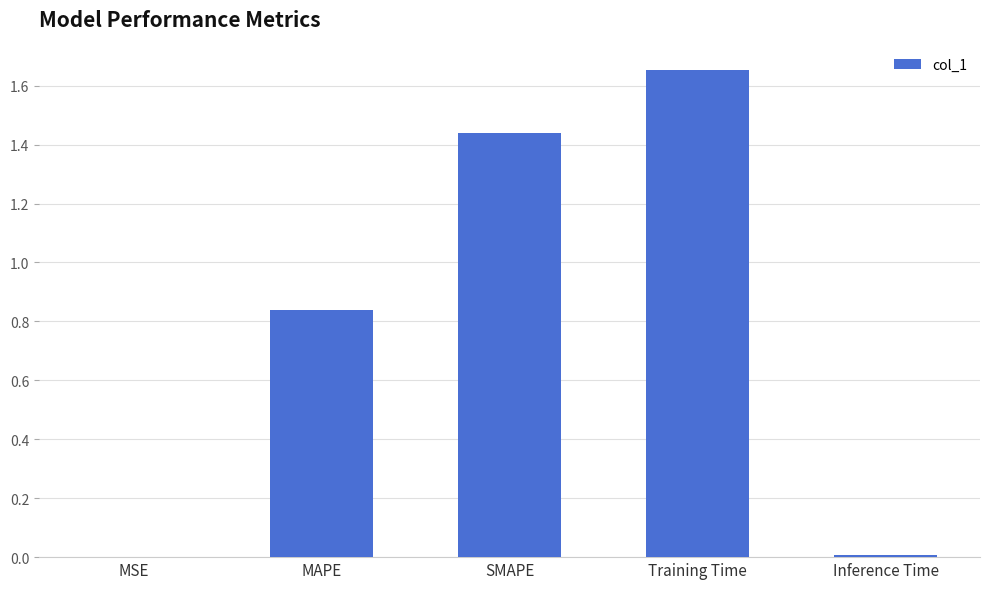

Which category has the highest value across all series?

Training Time